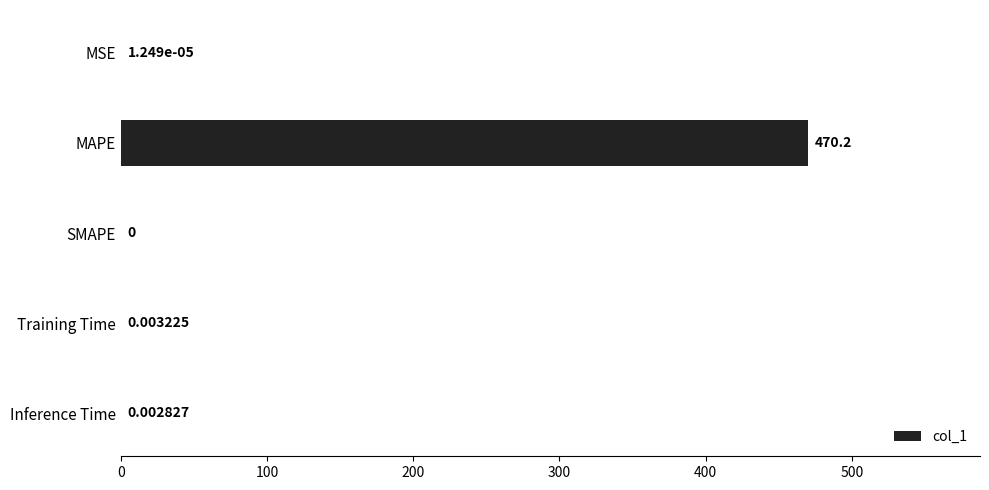

What is the maximum value shown in the chart?

470.2